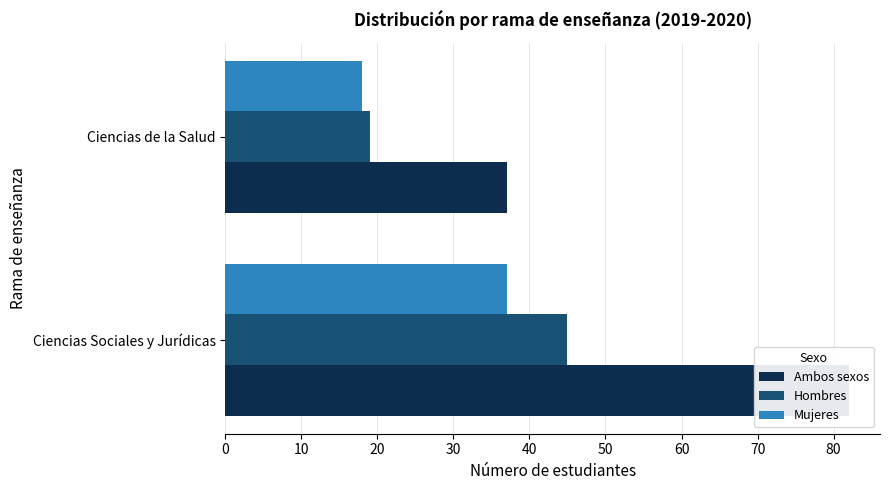

Count the Hombres values in the range 19 to 45.

2